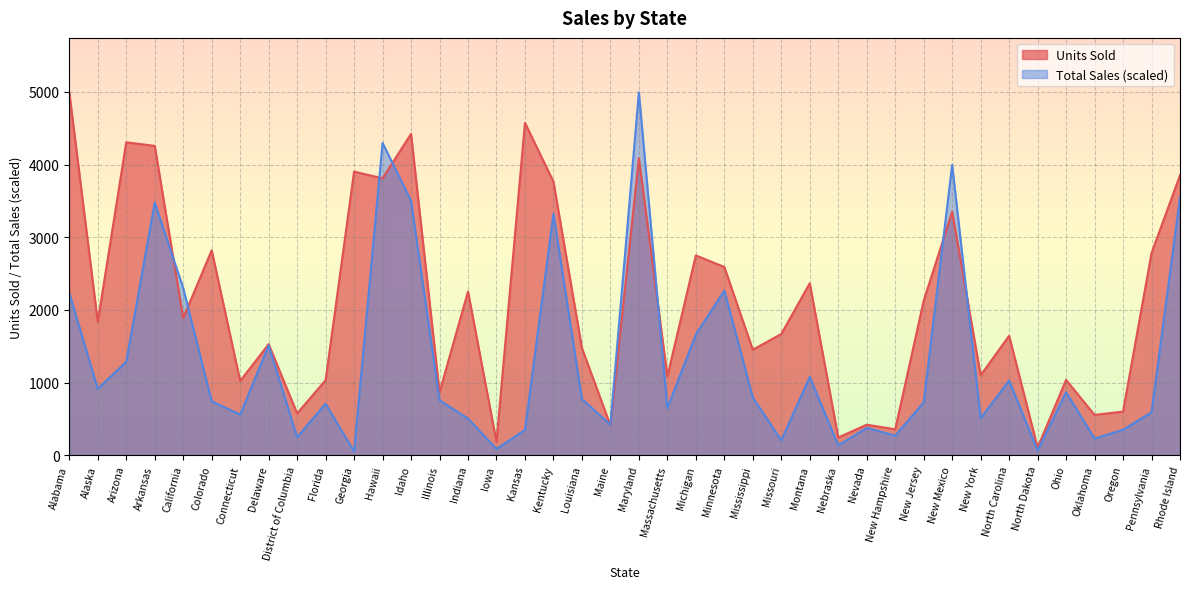

At which label is Total Sales closest to 2522?

California